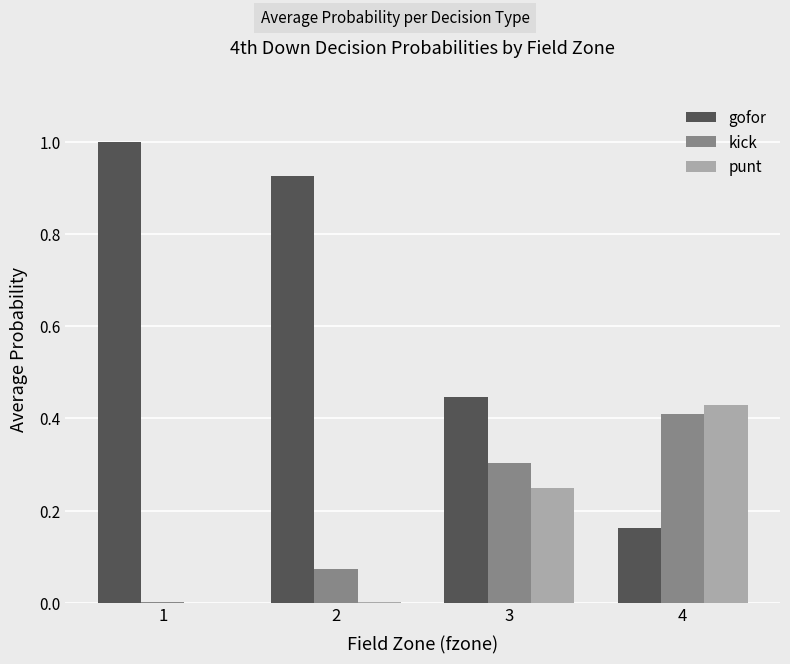

What is the total value across all series at 4?

1.0